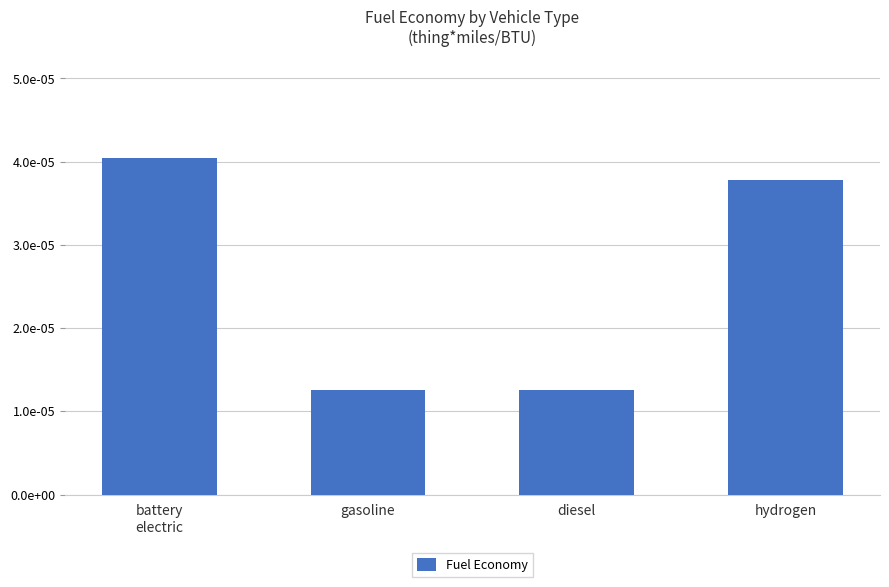

Does the chart contain any negative values?

No